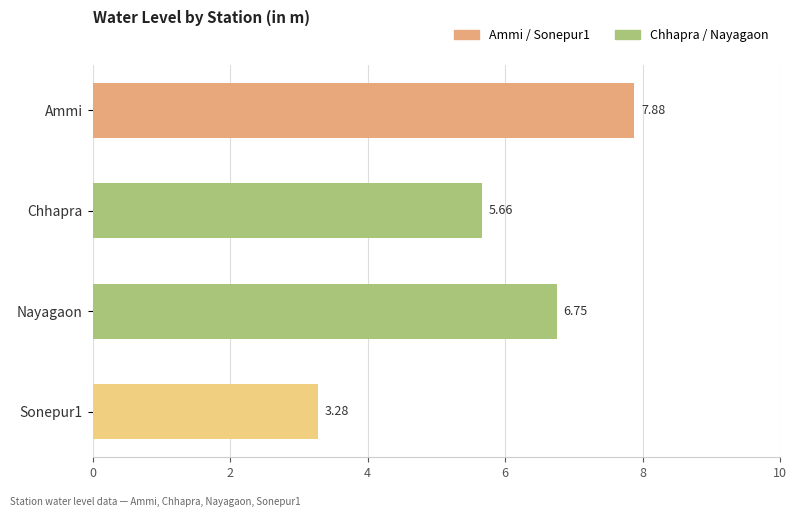

Where is the data nearest to the value 5?

Chhapra